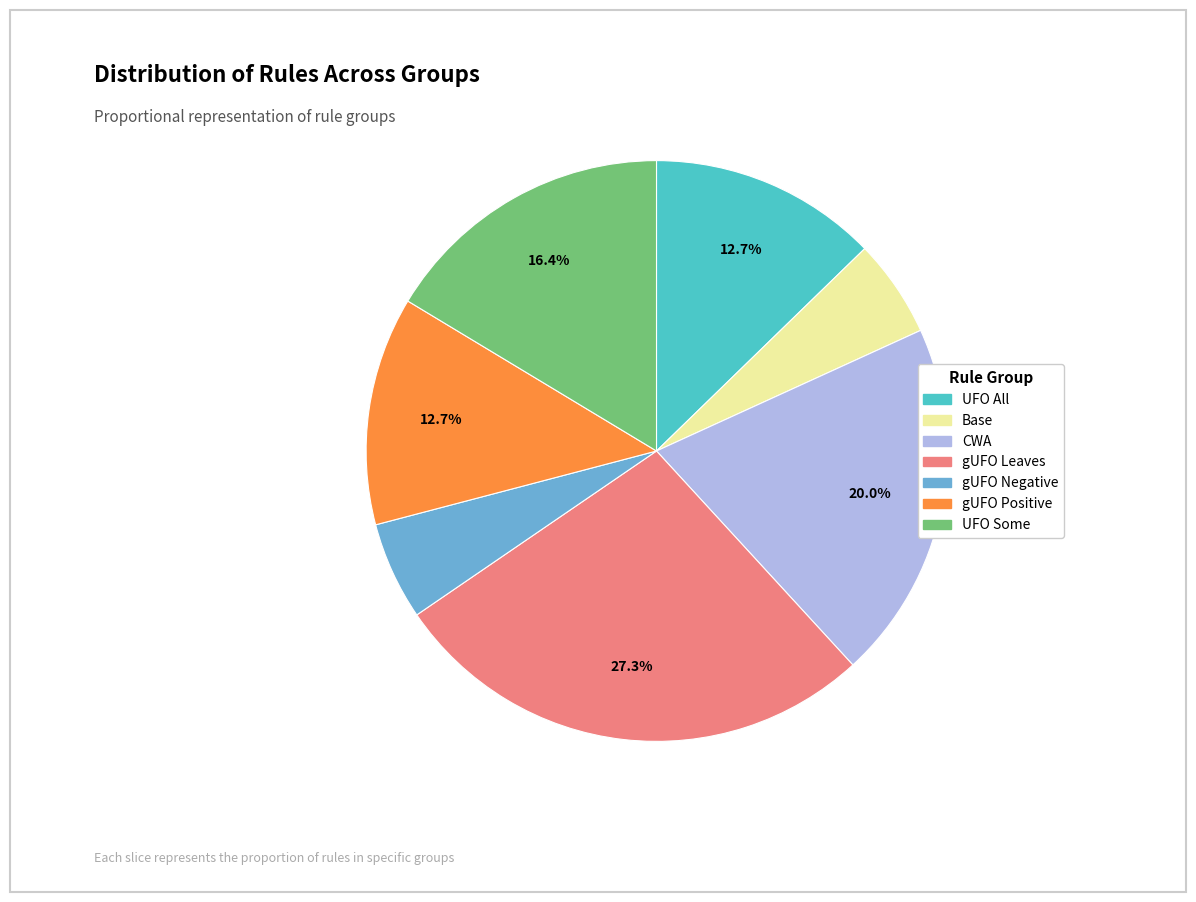

Which category has the biggest portion of the pie?

gUFO Leaves